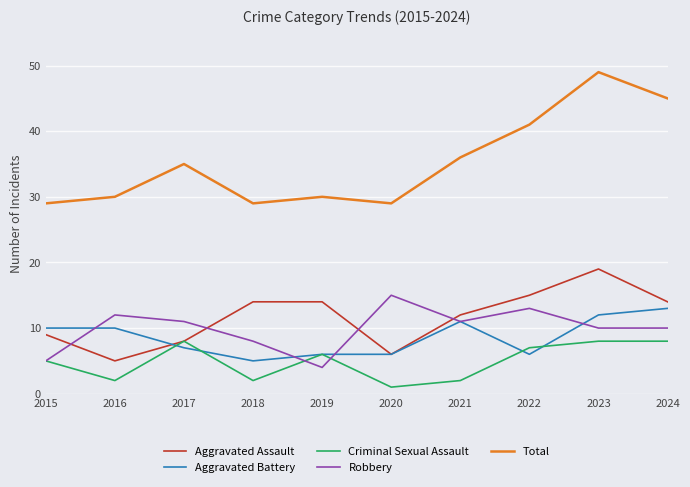

Which category has the highest value in the Total series?

2023